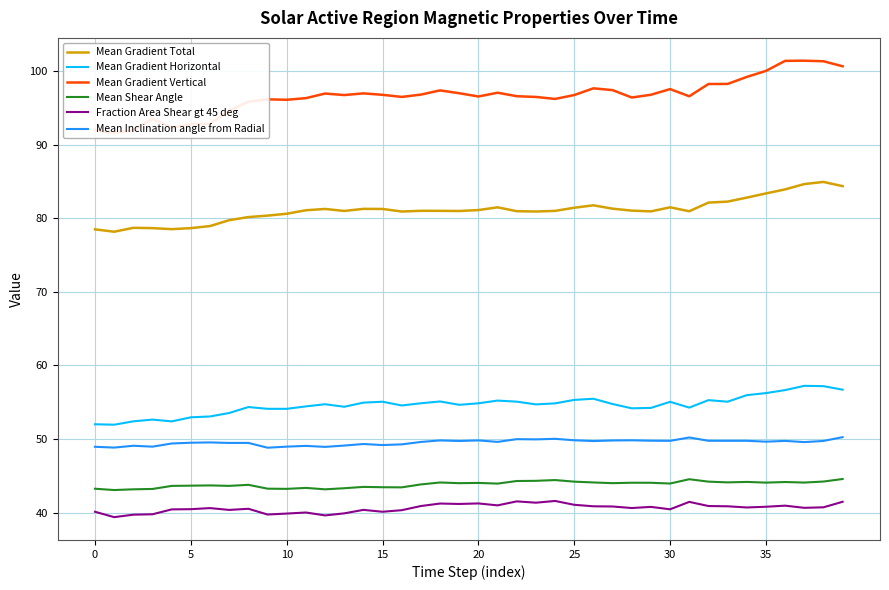

Reading left to right, list all the values displayed in this chart.

Mean Gradient Total: 78.5	78.2	78.7	78.7	78.5	78.7	78.9	79.7	80.2	80.4	80.6	81.1	81.3	81.0	81.3	81.3	80.9	81.0	81.0	81.0	81.1	81.5	81.0	80.9	81.0	81.4	81.8	81.3	81.0	80.9	81.5	80.9	82.1	82.3	82.8	83.4	83.9	84.6	84.9	84.4
Mean Gradient Horizontal: 52.0	51.9	52.4	52.6	52.4	52.9	53.1	53.5	54.3	54.1	54.1	54.4	54.7	54.4	54.9	55.1	54.6	54.9	55.1	54.6	54.9	55.2	55.1	54.7	54.8	55.3	55.5	54.8	54.2	54.2	55.1	54.3	55.3	55.1	56.0	56.2	56.6	57.2	57.2	56.7
Mean Gradient Vertical: 91.9	91.6	92.0	93.5	92.3	92.8	92.8	94.7	95.8	96.2	96.1	96.3	96.9	96.7	97.0	96.8	96.5	96.8	97.4	97.0	96.5	97.1	96.6	96.5	96.2	96.7	97.7	97.4	96.4	96.8	97.5	96.6	98.2	98.2	99.2	100.0	101.4	101.4	101.3	100.6
Mean Shear Angle: 43.2	43.1	43.2	43.2	43.6	43.7	43.7	43.6	43.8	43.3	43.2	43.4	43.2	43.3	43.5	43.5	43.4	43.8	44.1	44.0	44.0	43.9	44.3	44.3	44.4	44.2	44.1	44.0	44.1	44.1	44.0	44.5	44.2	44.1	44.2	44.1	44.2	44.1	44.2	44.6
Fraction Area Shear gt 45 deg: 40.1	39.4	39.7	39.8	40.4	40.5	40.6	40.4	40.5	39.7	39.9	40.0	39.6	39.9	40.4	40.1	40.3	40.9	41.2	41.2	41.2	41.0	41.5	41.4	41.6	41.1	40.9	40.8	40.6	40.8	40.5	41.5	40.9	40.9	40.7	40.8	40.9	40.7	40.7	41.5
Mean Inclination angle from Radial: 48.9	48.8	49.1	49.0	49.4	49.5	49.5	49.5	49.5	48.8	49.0	49.1	48.9	49.1	49.3	49.2	49.3	49.6	49.8	49.7	49.8	49.6	50.0	50.0	50.0	49.8	49.7	49.8	49.8	49.8	49.8	50.2	49.8	49.8	49.8	49.6	49.7	49.6	49.7	50.3